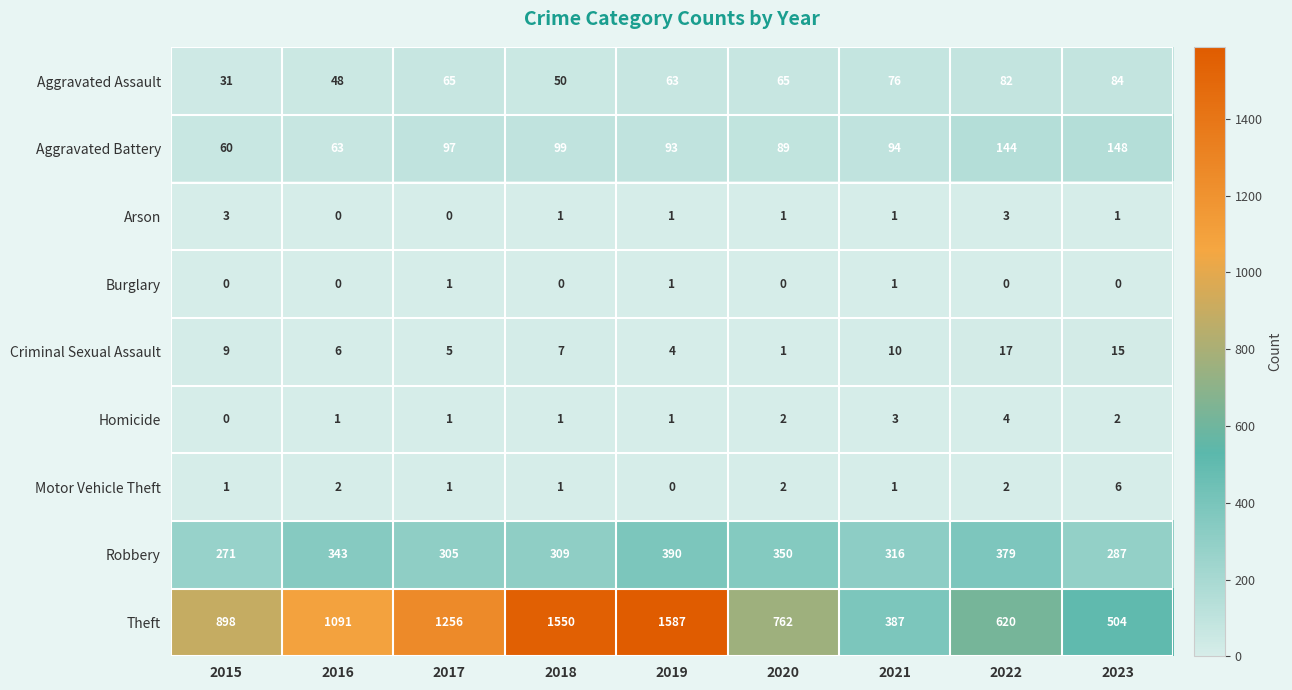

Which series has the largest range (max minus min)?

Theft